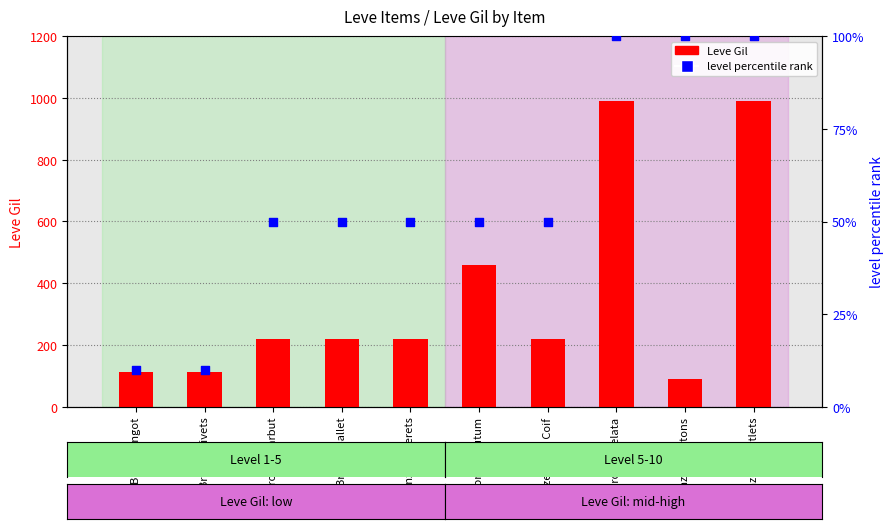

Which series has the widest spread of Y values?

Leve Gil